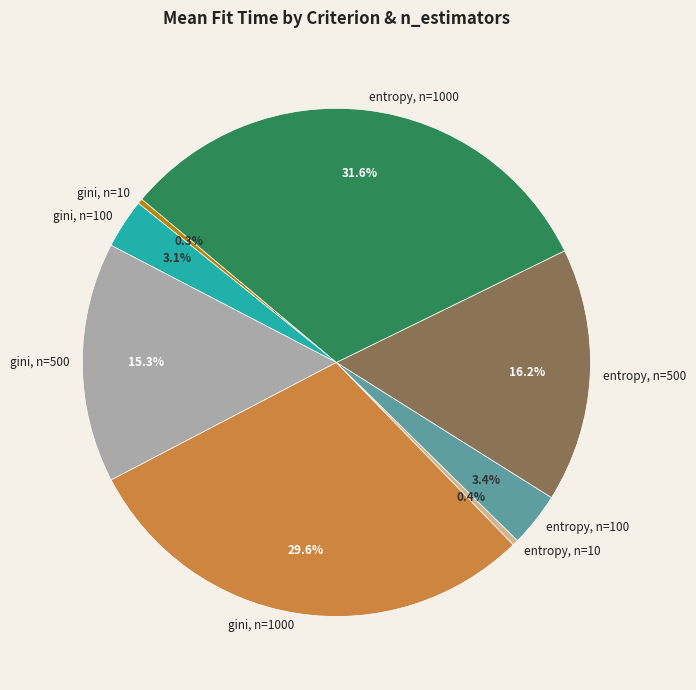

Between entropy, n=10 and entropy, n=500, which is larger?

entropy, n=500